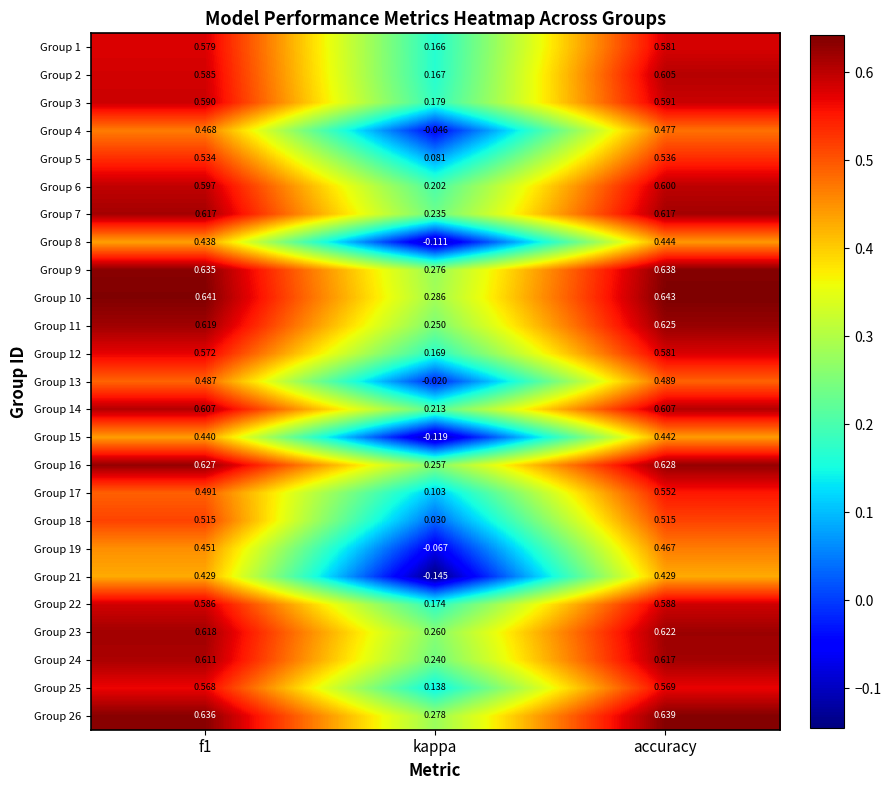

What is the total value across all series at kappa?

3.2